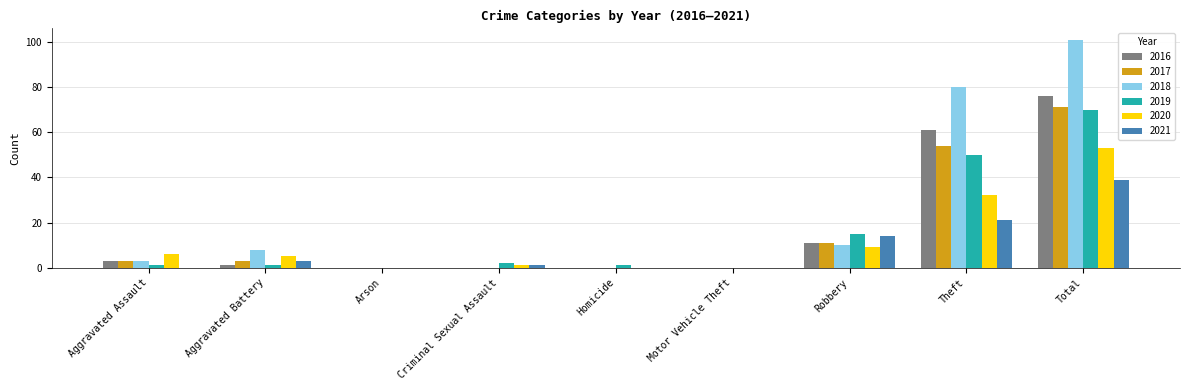

Is it true that 2019 equals 46 at Motor Vehicle Theft?

False